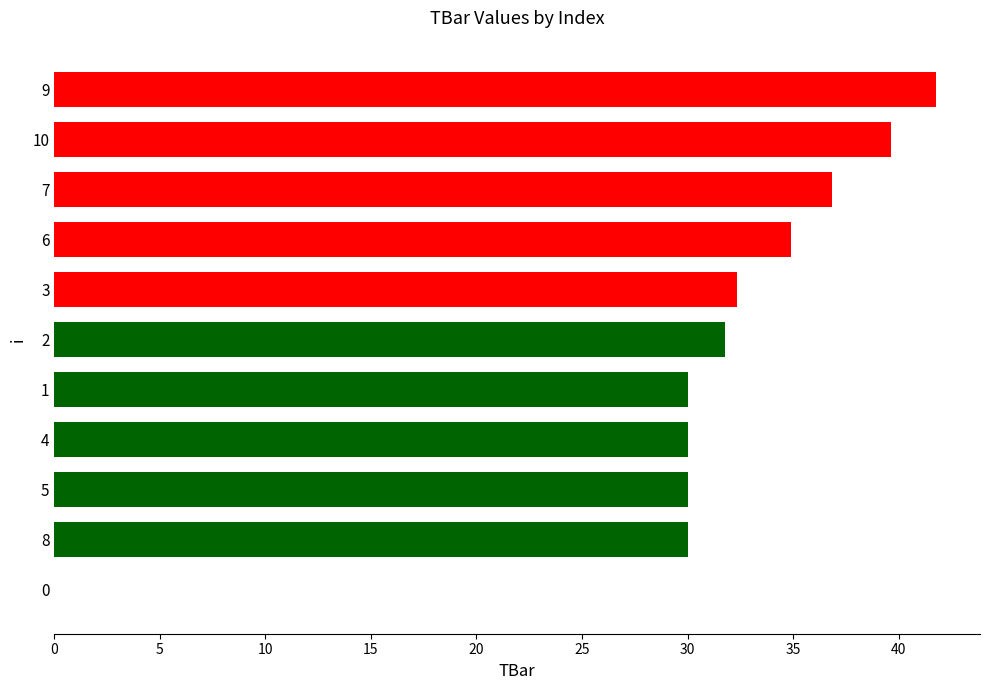

At which category does the chart reach its peak across all series?

9